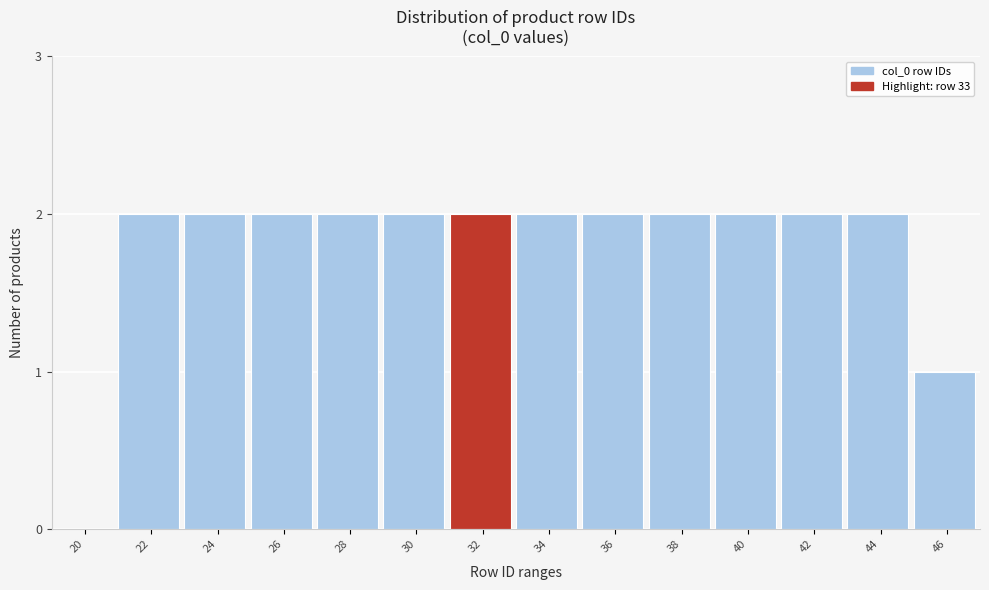

Reading right to left, what are all the values shown in this chart?

46=1	44=2	42=2	40=2	38=2	36=2	34=2	32=2	30=2	28=2	26=2	24=2	22=2	20=0